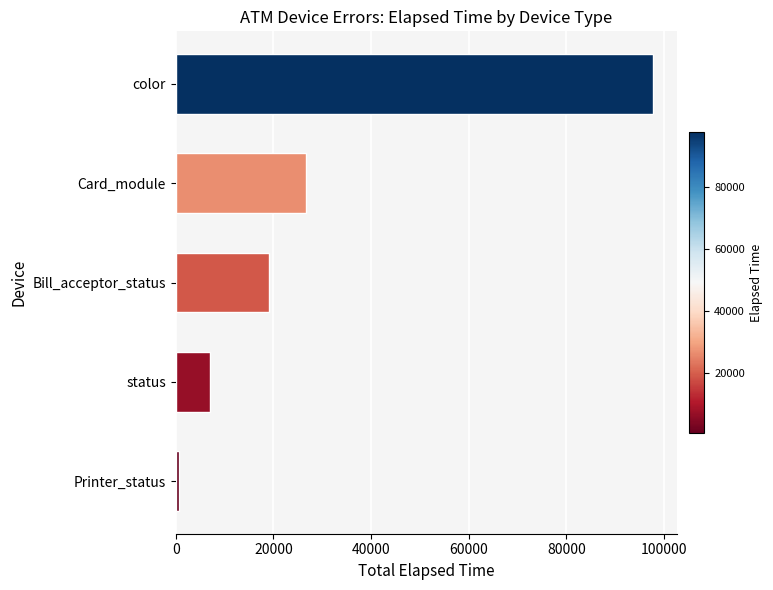

Reading bottom to top, list all the values displayed in this chart.

585	7004	19014	26733	97847